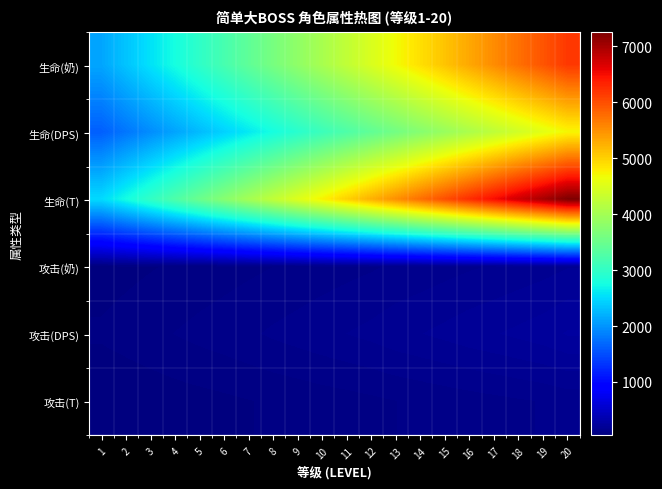

What is the total value across all series at 5?

9009